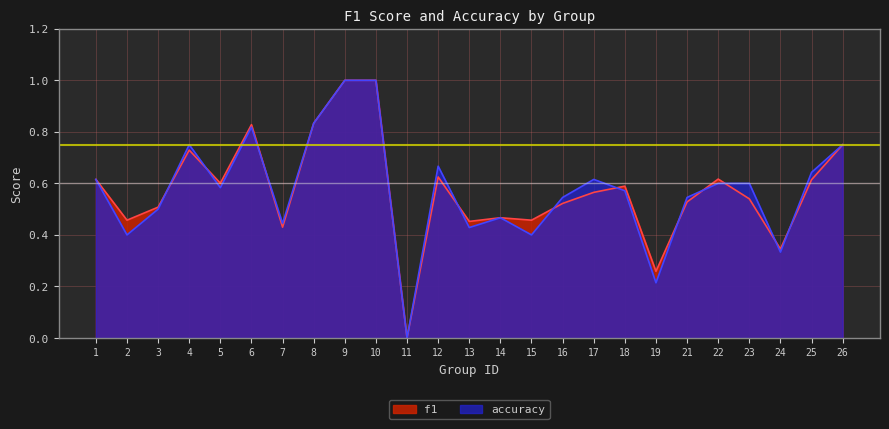

Reading left to right, extract all data points from this chart.

f1: 1=0.6	2=0.5	3=0.5	4=0.7	5=0.6	6=0.8	7=0.4	8=0.8	9=1.0	10=1.0	11=0.0	12=0.6	13=0.5	14=0.5	15=0.5	16=0.5	17=0.6	18=0.6	19=0.3	21=0.5	22=0.6	23=0.5	24=0.3	25=0.6	26=0.8
accuracy: 1=0.6	2=0.4	3=0.5	4=0.8	5=0.6	6=0.8	7=0.4	8=0.8	9=1.0	10=1.0	11=0.0	12=0.7	13=0.4	14=0.5	15=0.4	16=0.5	17=0.6	18=0.6	19=0.2	21=0.5	22=0.6	23=0.6	24=0.3	25=0.6	26=0.8